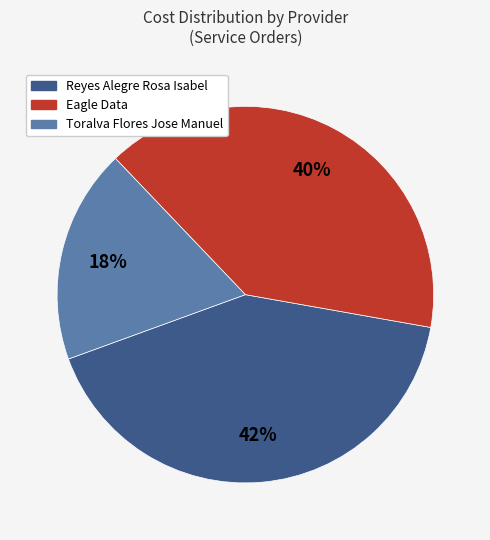

How many segments does this pie chart have?

3